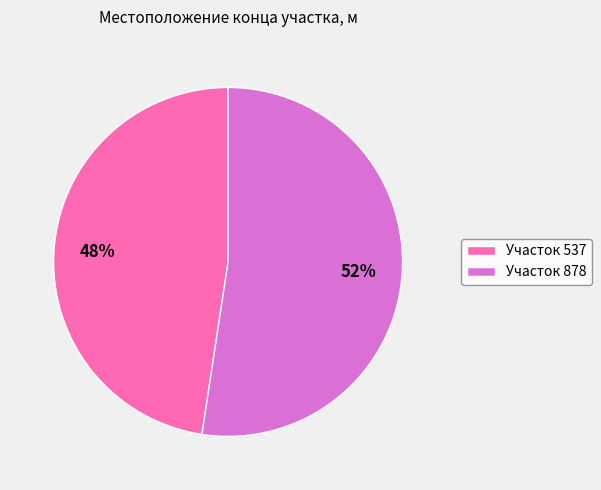

Approximately how many times larger is the value at Участок 878 compared to Участок 537?

1.1